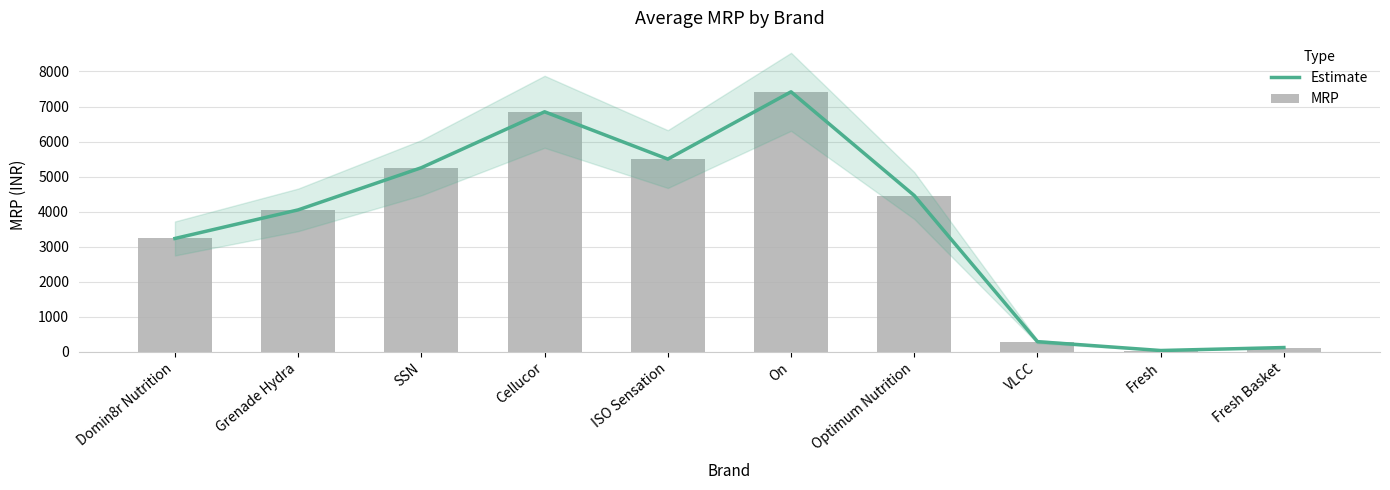

How many values in the Estimate series are below 4459?

5